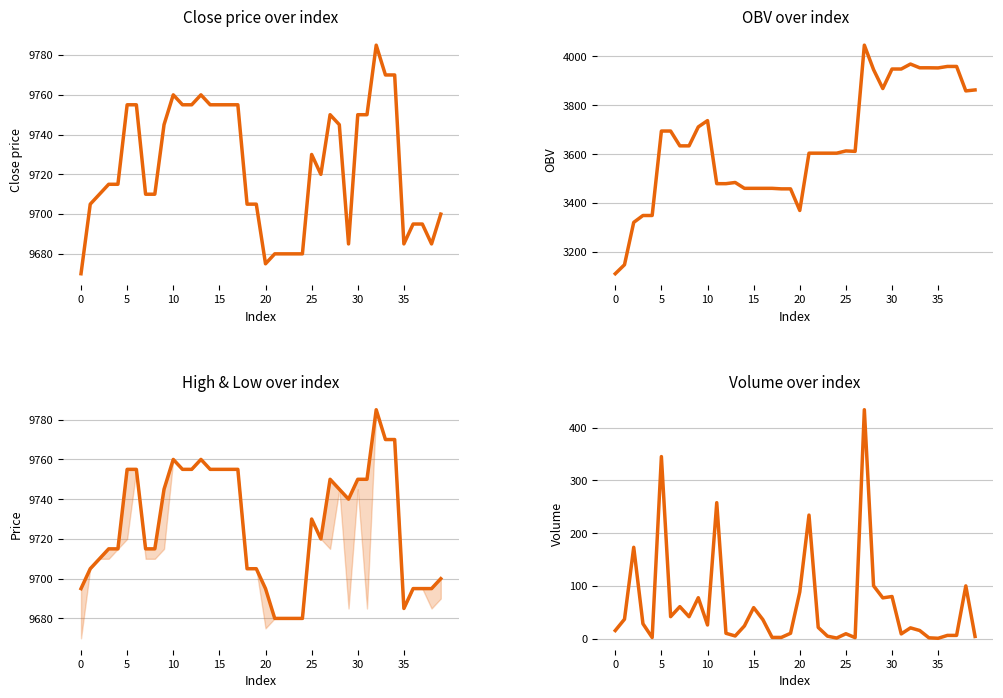

True or false: OBV has a value of 5613.1 at 8.

False